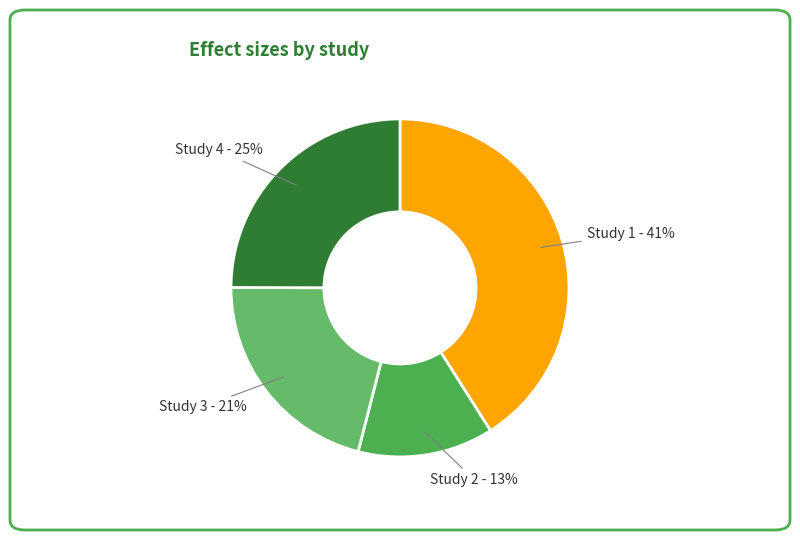

How many segments does this pie chart have?

4